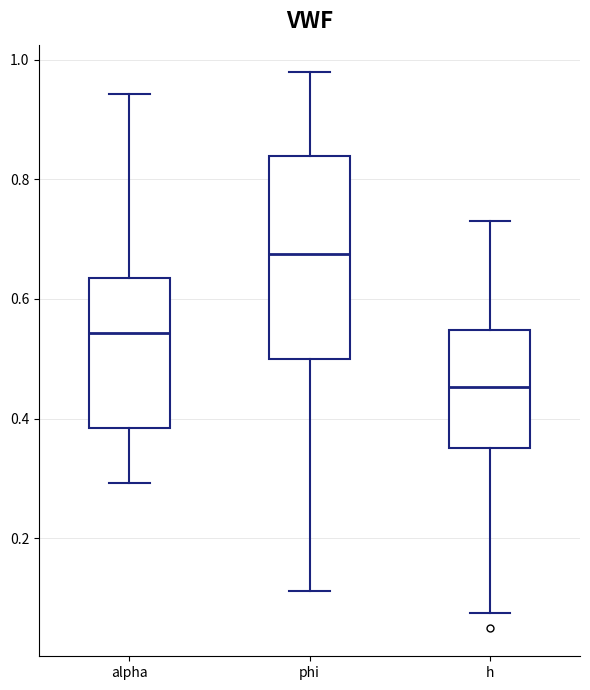

Where does the median line of the box for phi sit on the y-axis? The values are not printed on the chart, so give them approximately, as read against the axis.

0.68